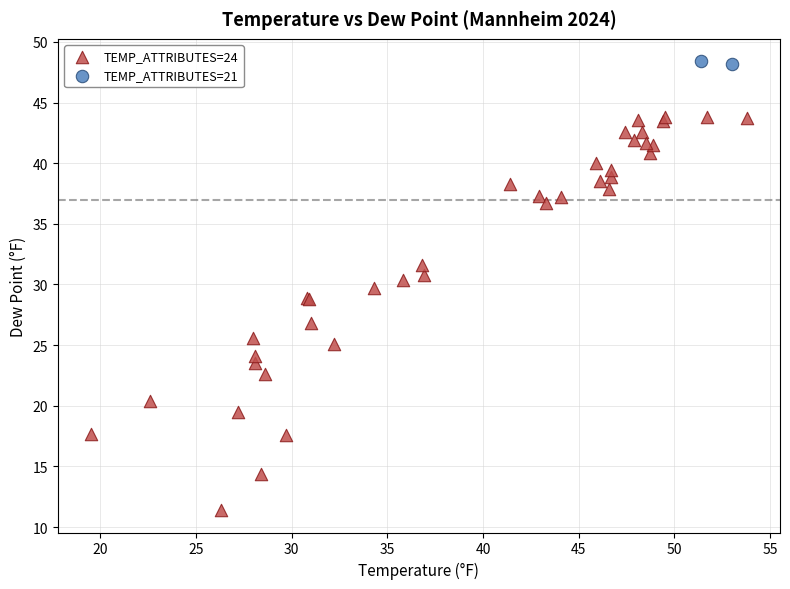

Which series reaches the maximum Y coordinate?

TEMP_ATTRIBUTES=21